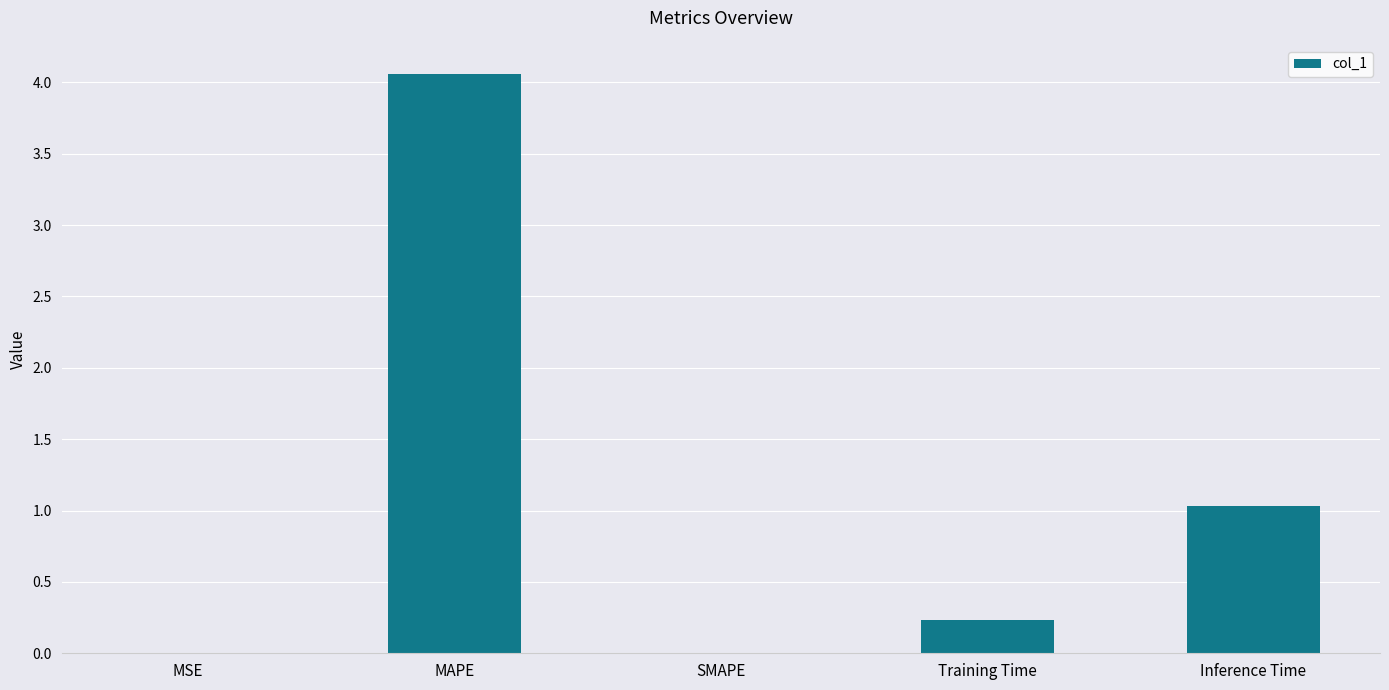

What is the greatest value displayed?

4.1